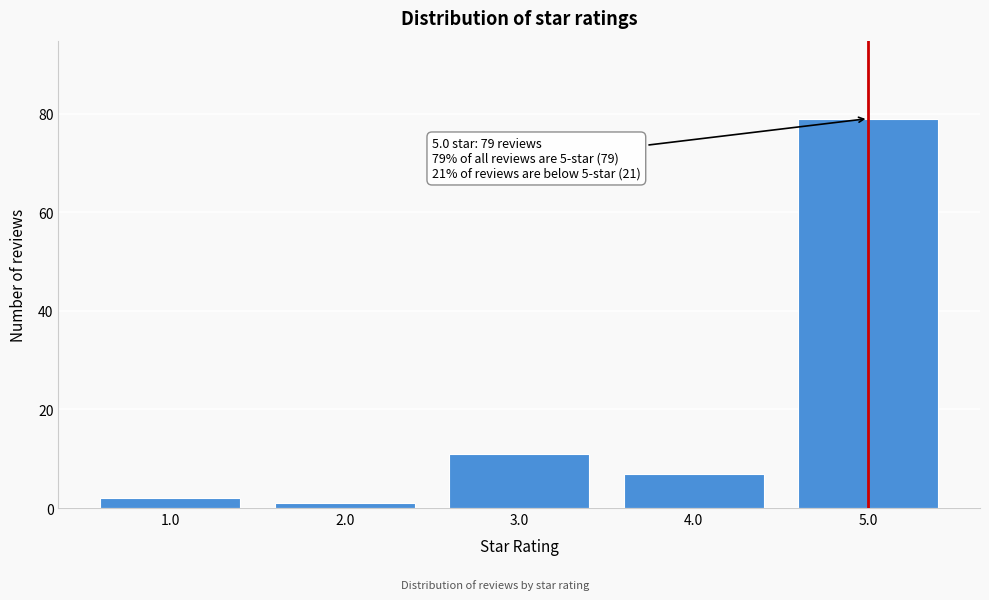

Reading left to right, transcribe all the data shown in this chart.

1.0=2	2.0=1	3.0=11	4.0=7	5.0=79